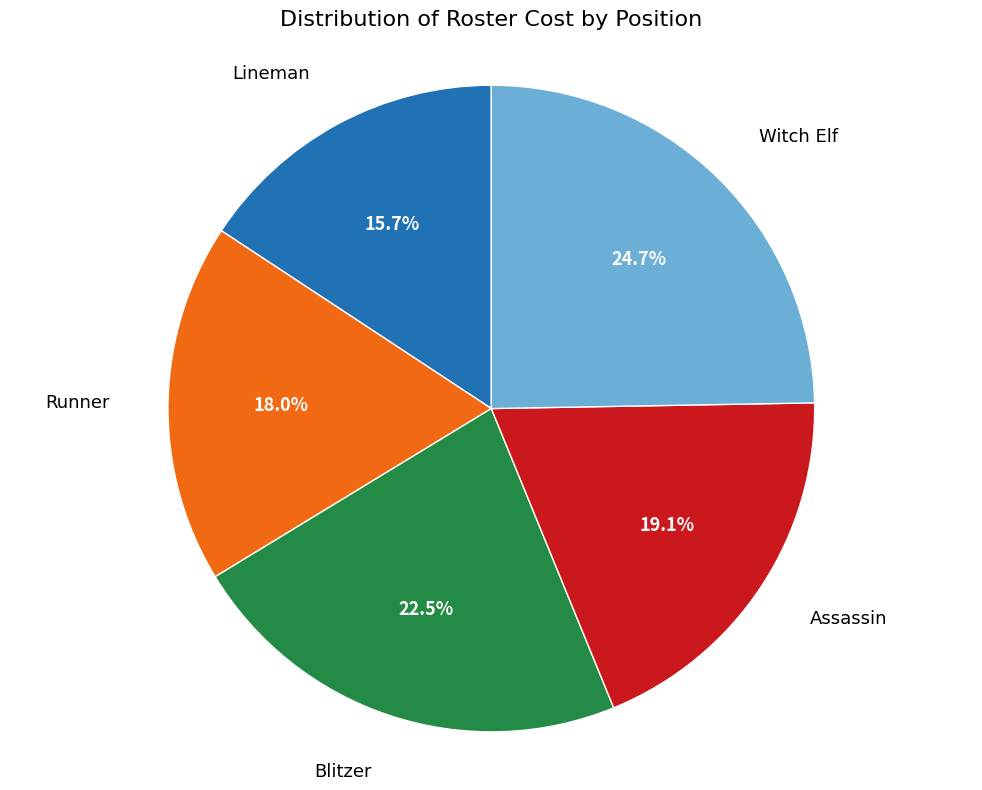

Is there a majority slice in this chart?

No